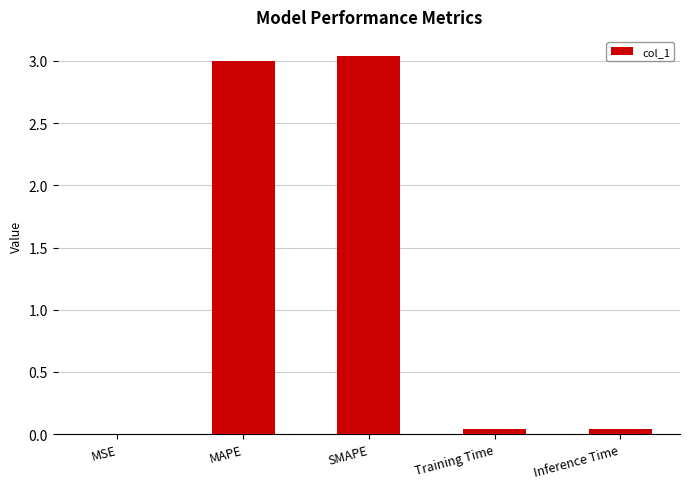

What is the sum of the values at MAPE and SMAPE?

6.0